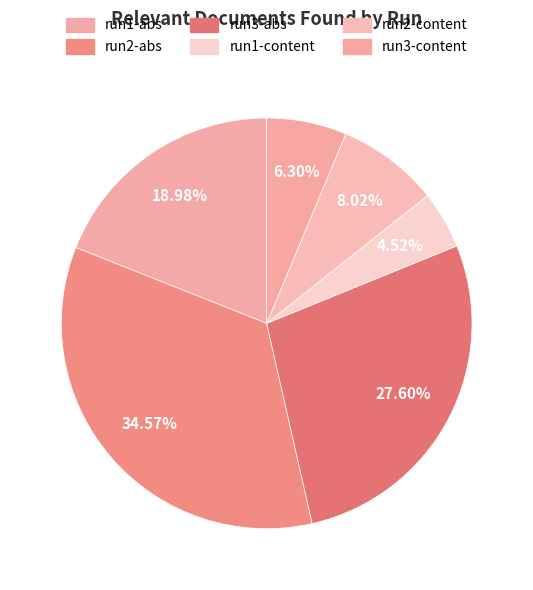

Which category has the smallest portion of the pie?

run1-content